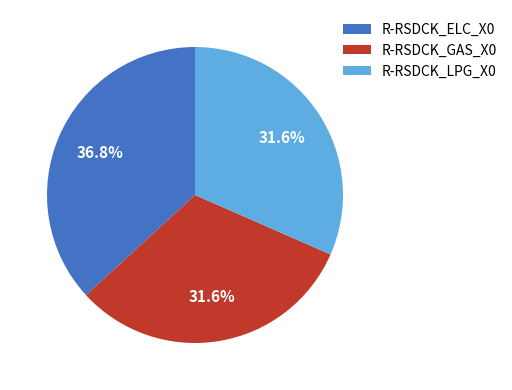

Does any single category account for the majority?

No